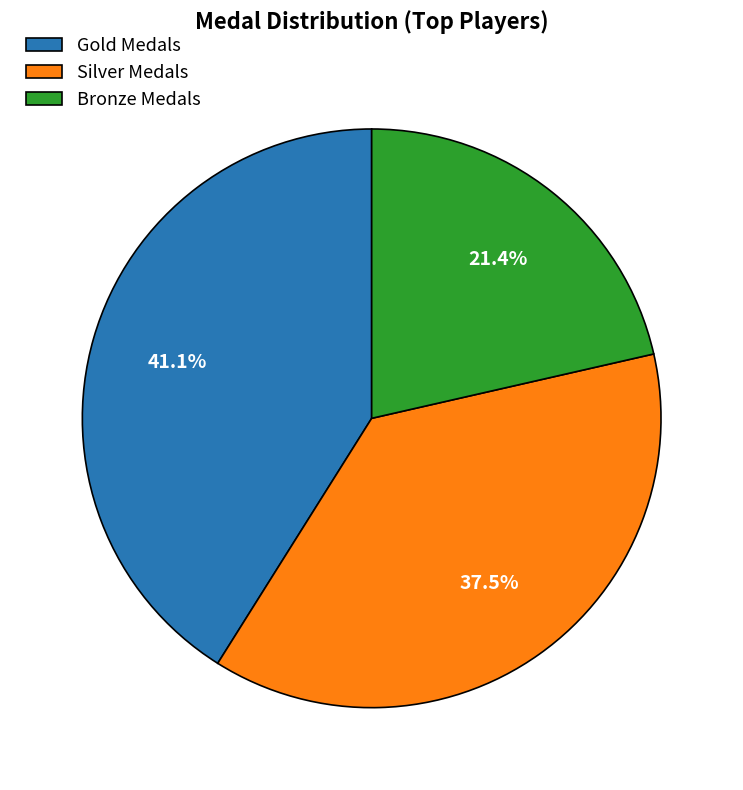

Does Bronze Medals represent more than half of the total?

No